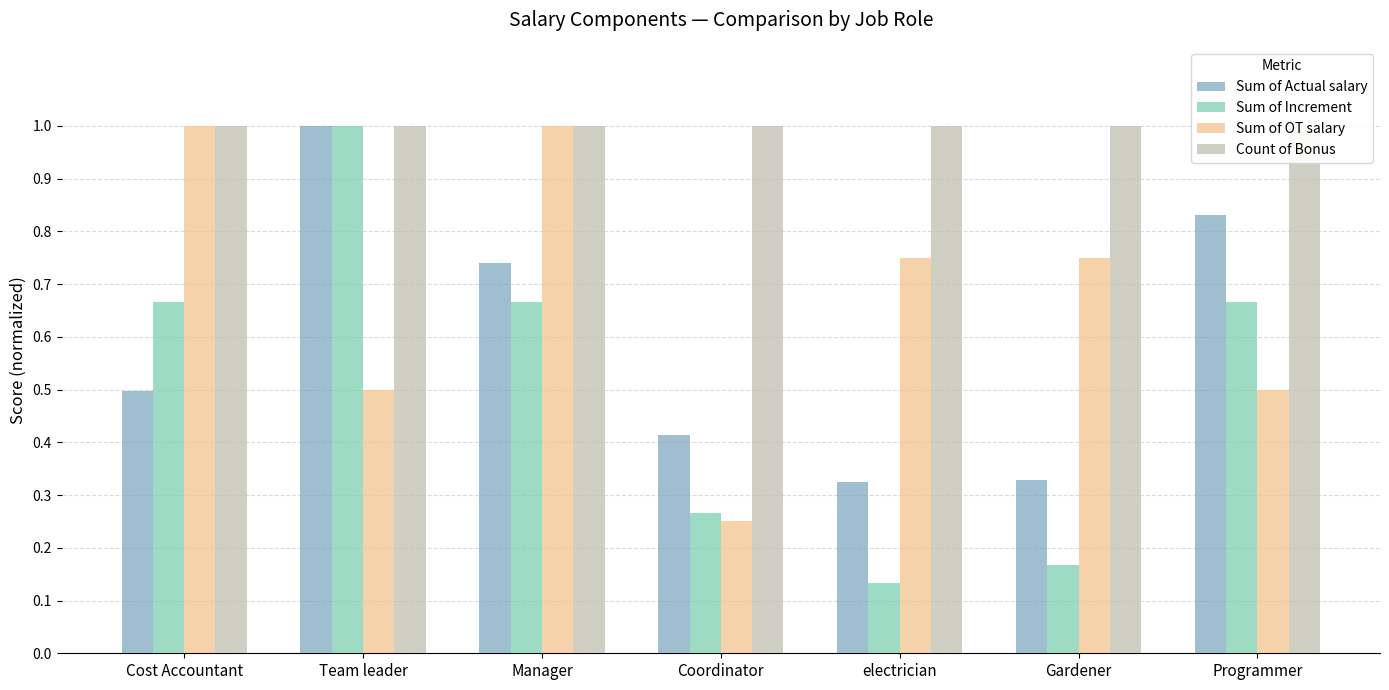

At which category is the sum across all series the highest?

Team leader